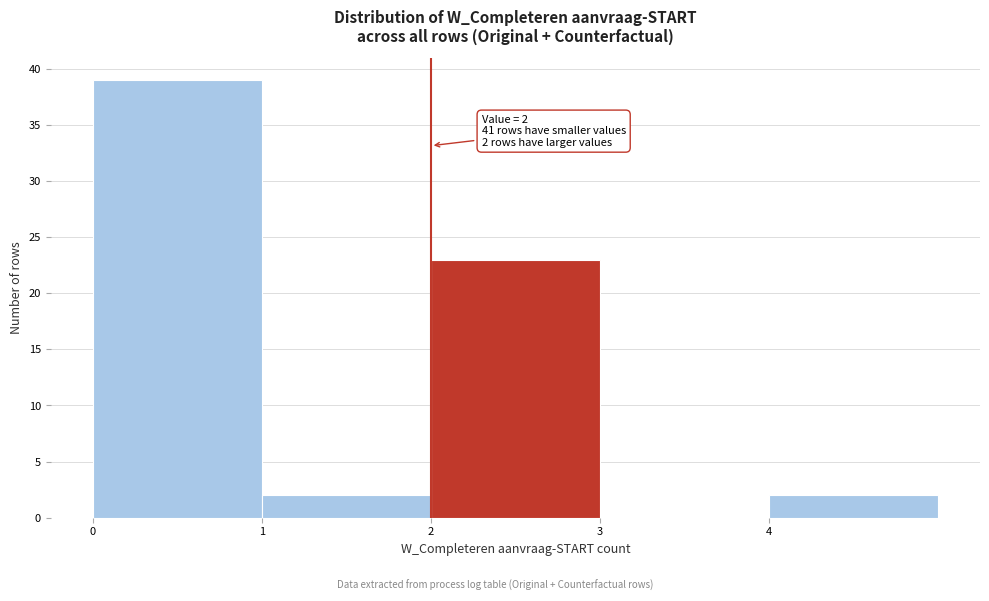

Which range on the x-axis has the tallest bar?

0 to 1